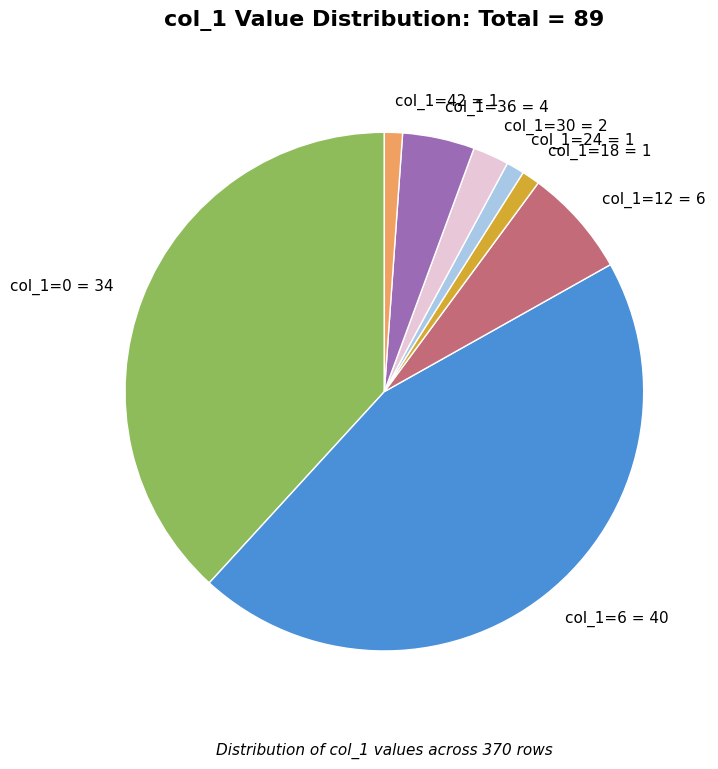

The col_1=42 = 1 slice represents 7% of the pie. True or false?

False